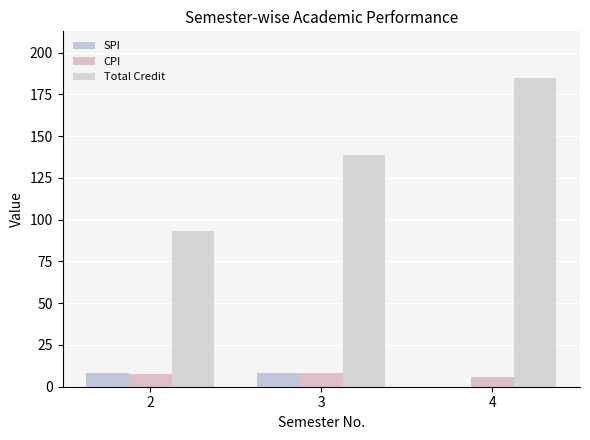

What is the average value of the CPI series?

7.3